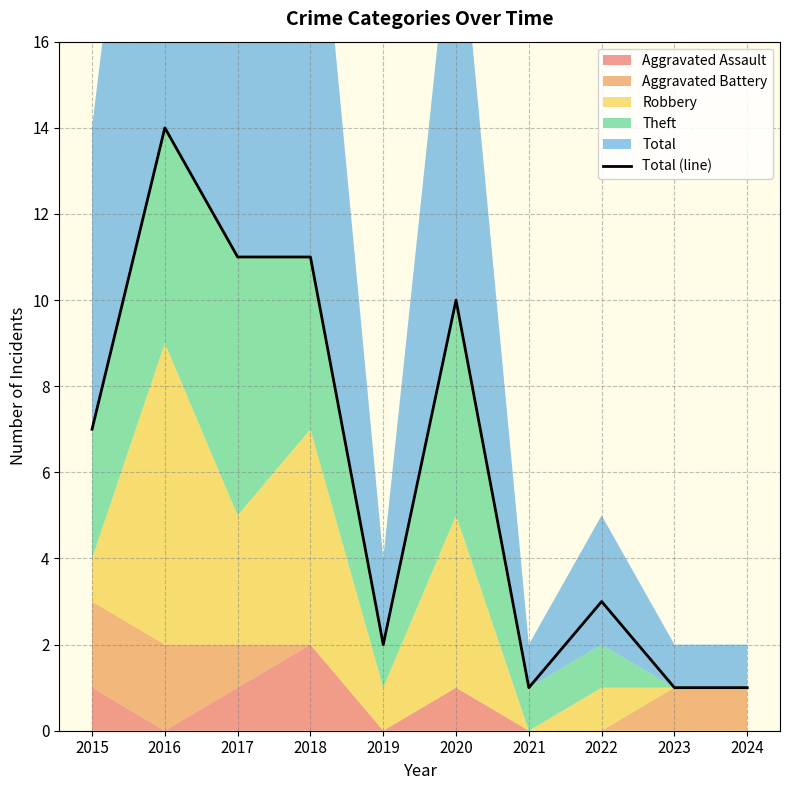

Count the number of values greater than 7.

4